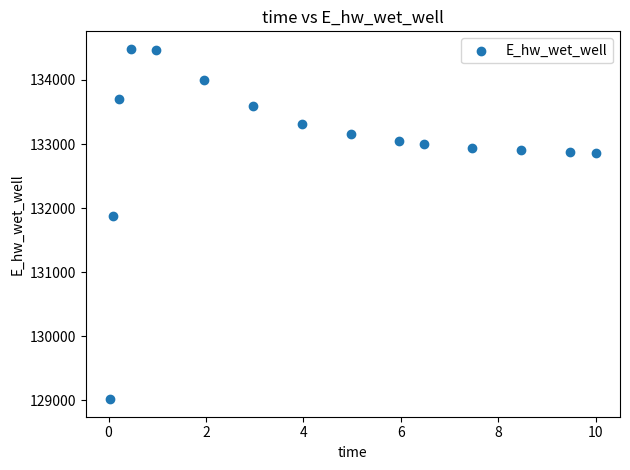

What Y value in the scatter plot is closest to 131751?

131870.1